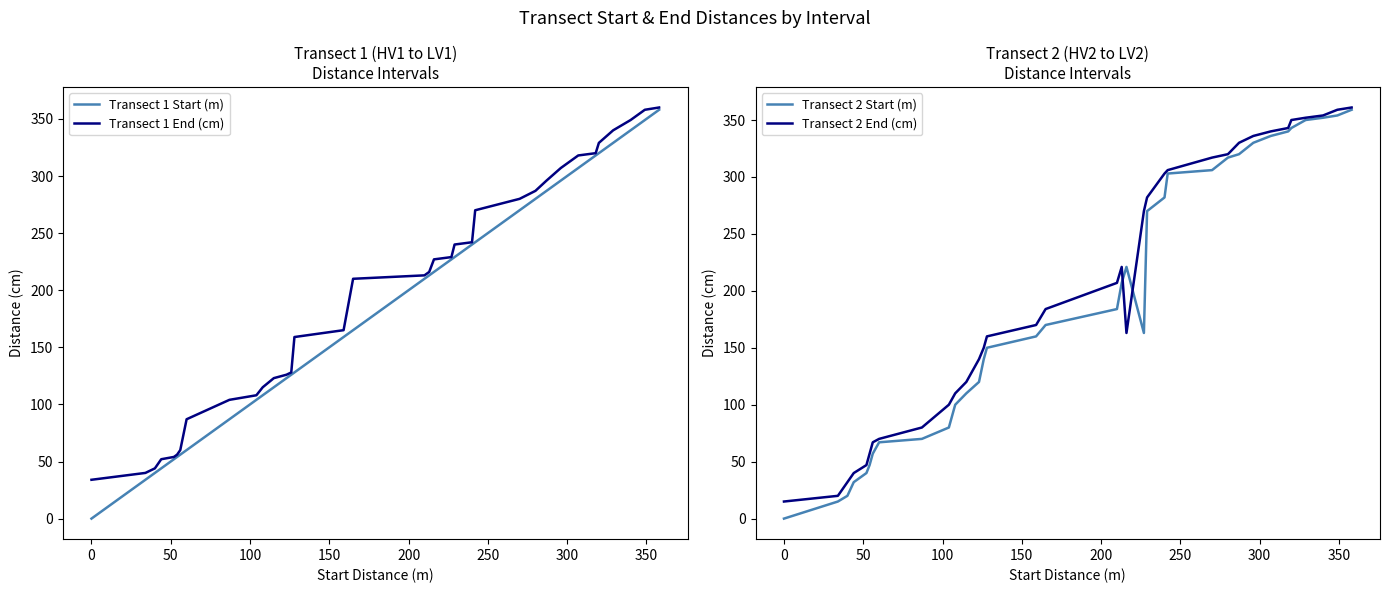

Is it true that Transect 2 Start (m) equals 180 at 11?

False